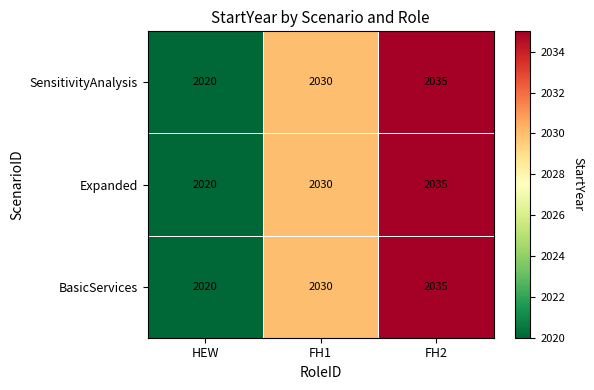

At which category is the sum across all series the highest?

FH2